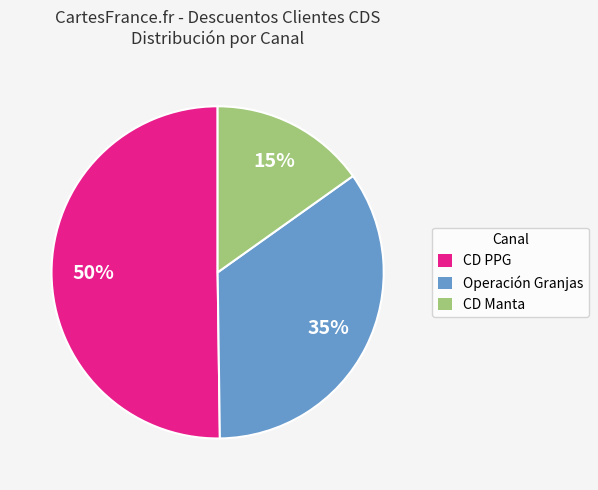

What is the majority slice?

CD PPG